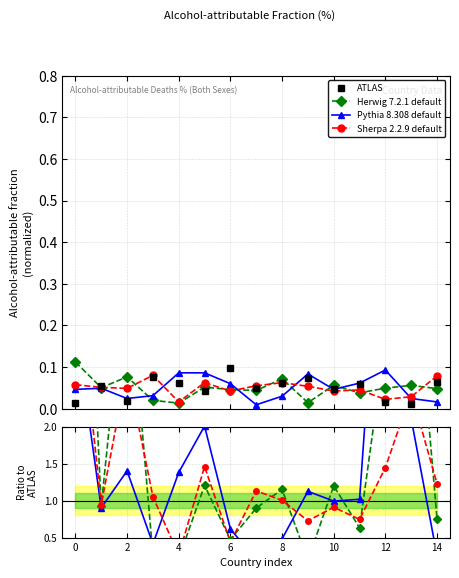

The value of Herwig 7.2.1 default at 10 is 1.8. True or false?

False